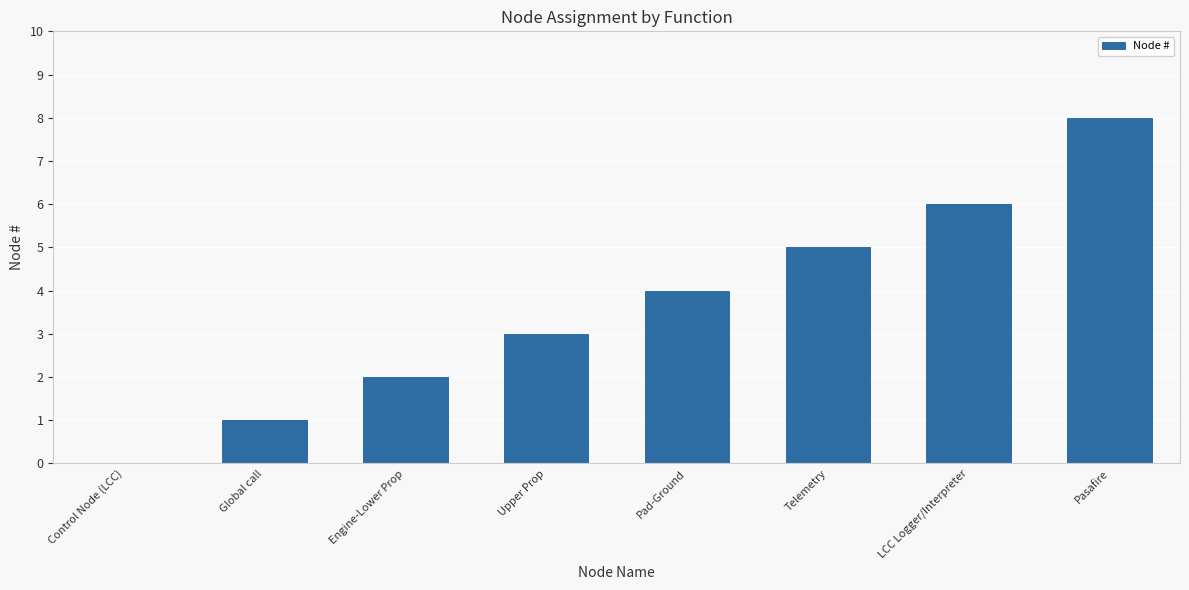

How many series are shown in this chart?

1